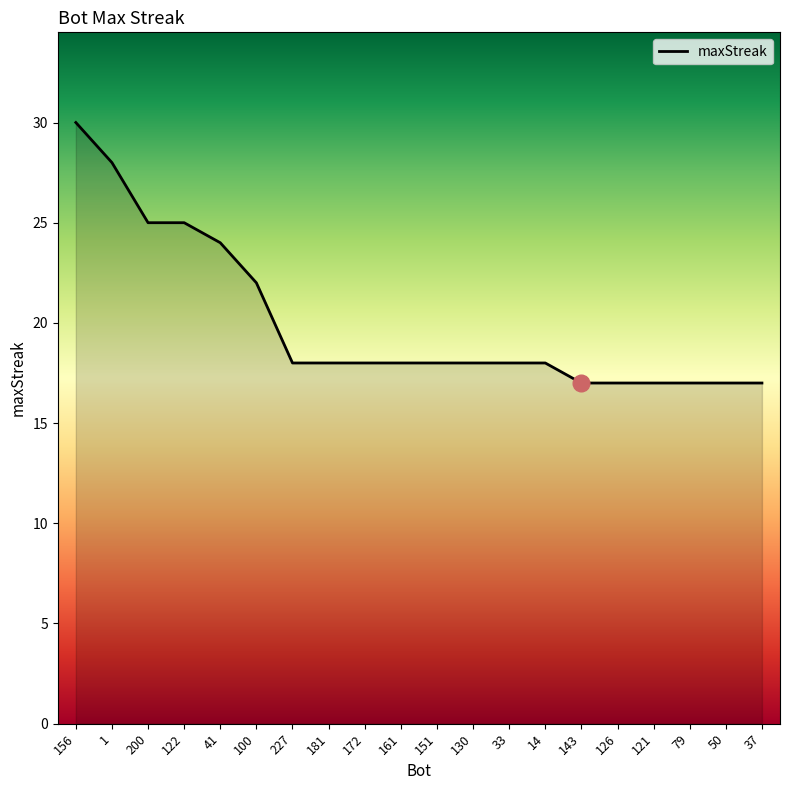

What is the difference between the maximum and minimum values?

13